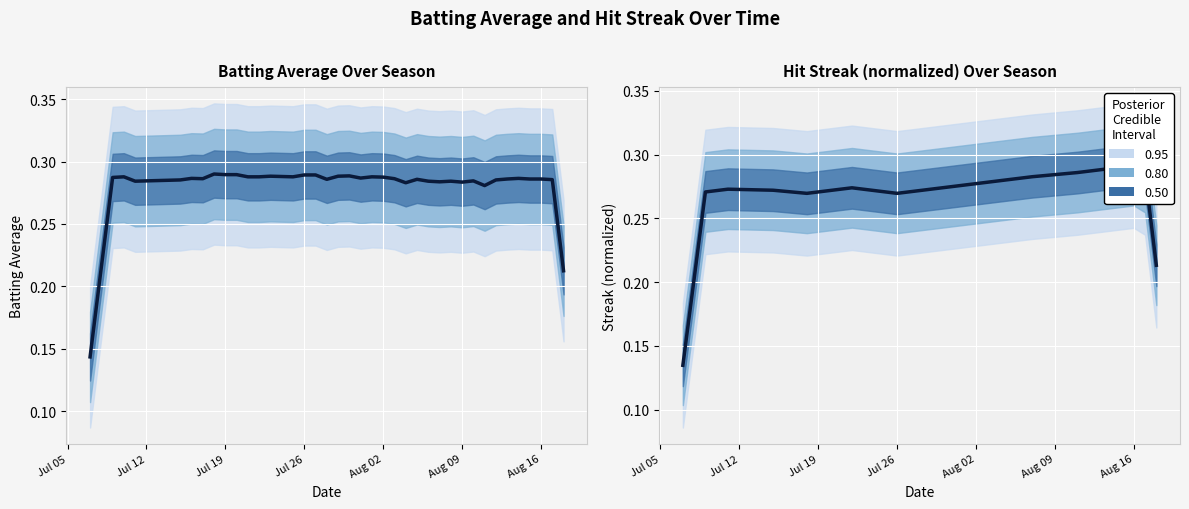

Reading right to left, list all the values displayed in this chart.

0.2	0.3	0.3	0.3	0.3	0.3	0.3	0.3	0.3	0.3	0.3	0.3	0.3	0.3	0.3	0.3	0.3	0.3	0.3	0.3	0.3	0.3	0.3	0.3	0.3	0.3	0.3	0.3	0.3	0.3	0.3	0.3	0.3	0.3	0.3	0.3	0.3	0.3	0.2	0.1